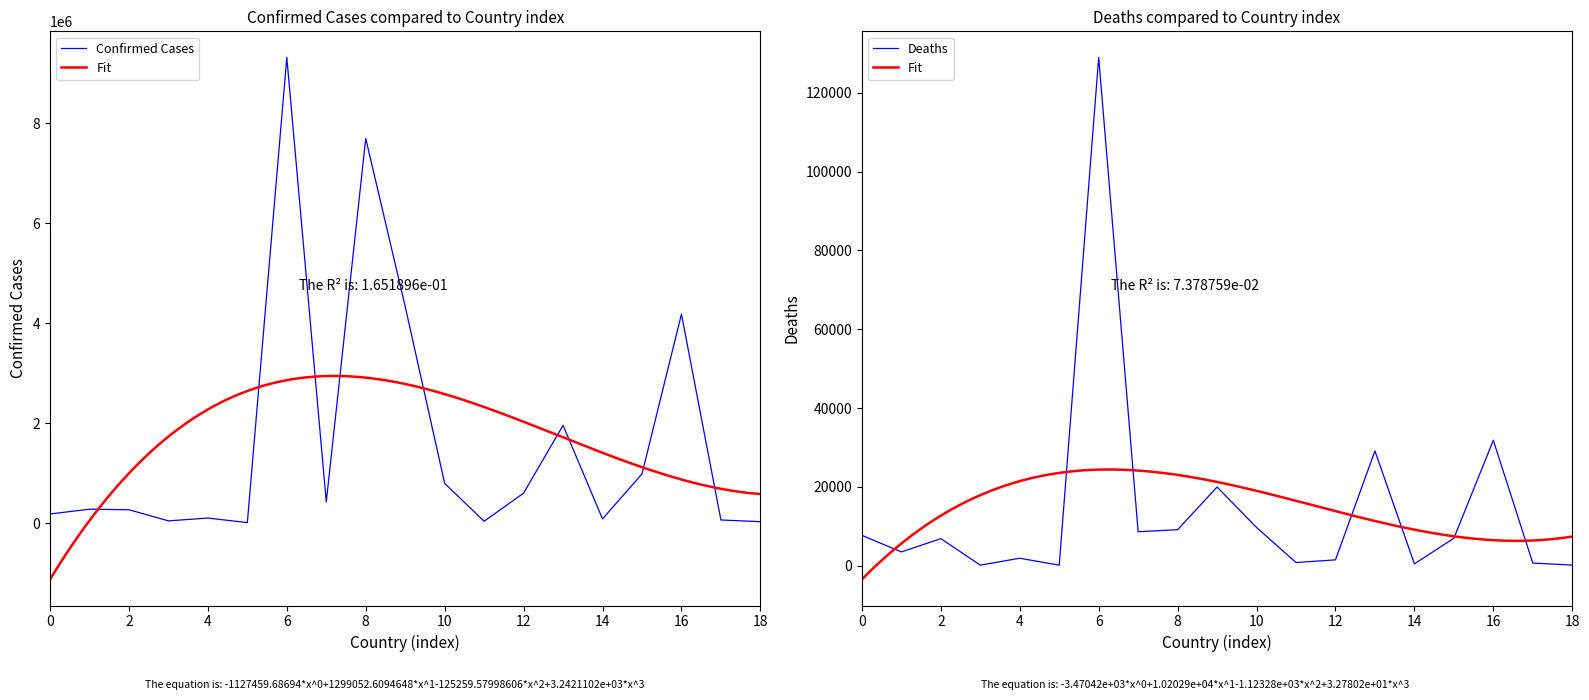

The value of Confirmed Cases at 8 is 7691541. True or false?

True